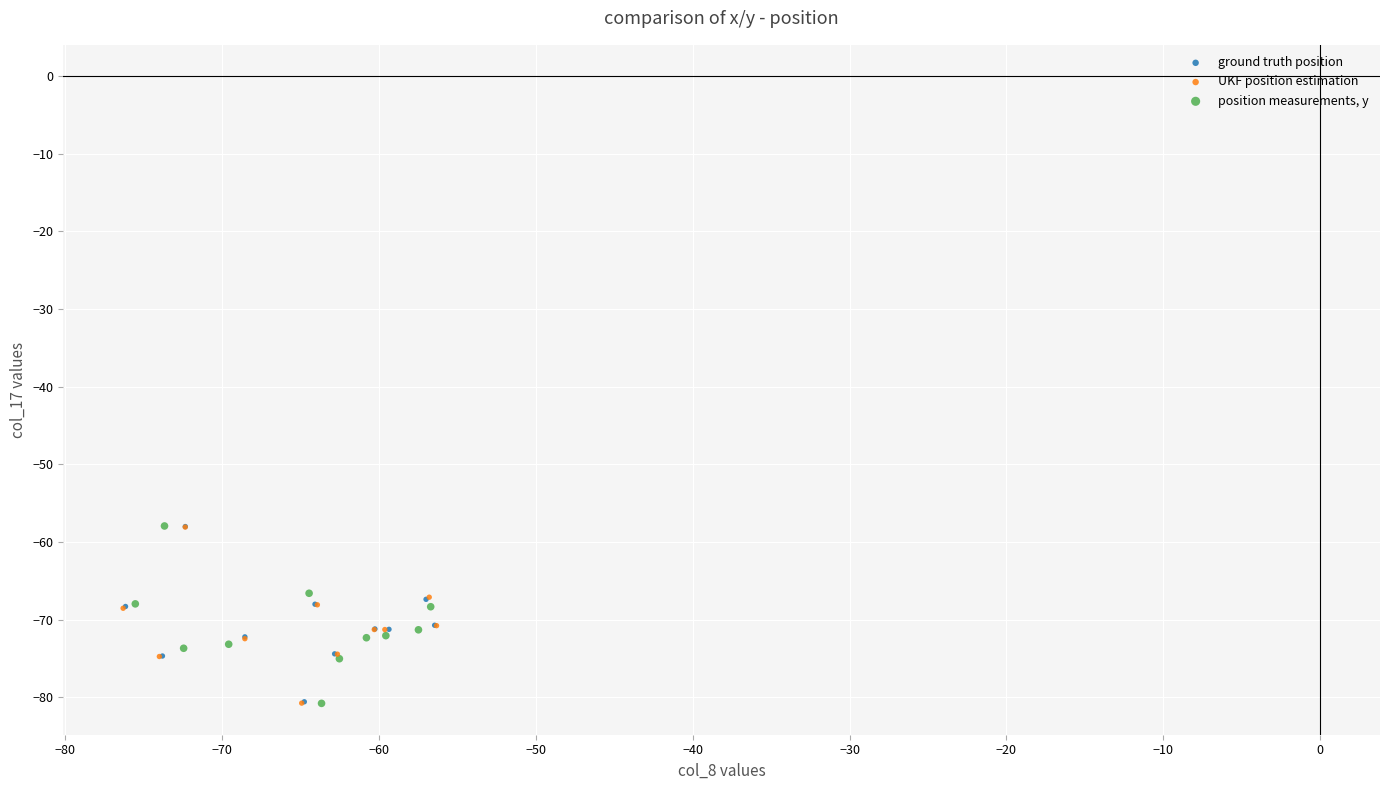

Which series has the largest Y range (max minus min)?

position measurements, y